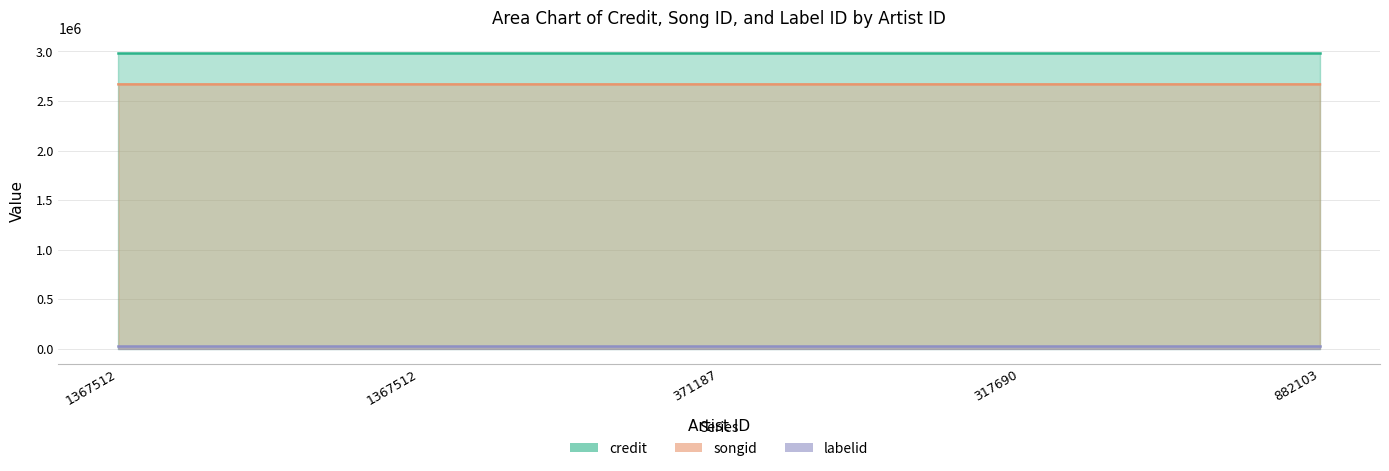

True or false: credit and songid cross at least once.

False